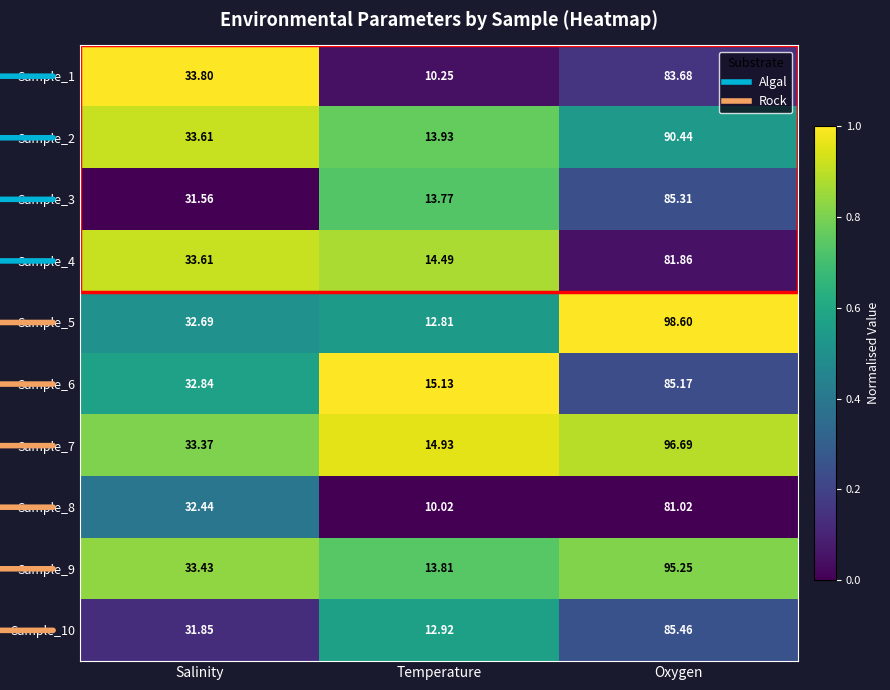

At which category is the sum across all series the highest?

Oxygen